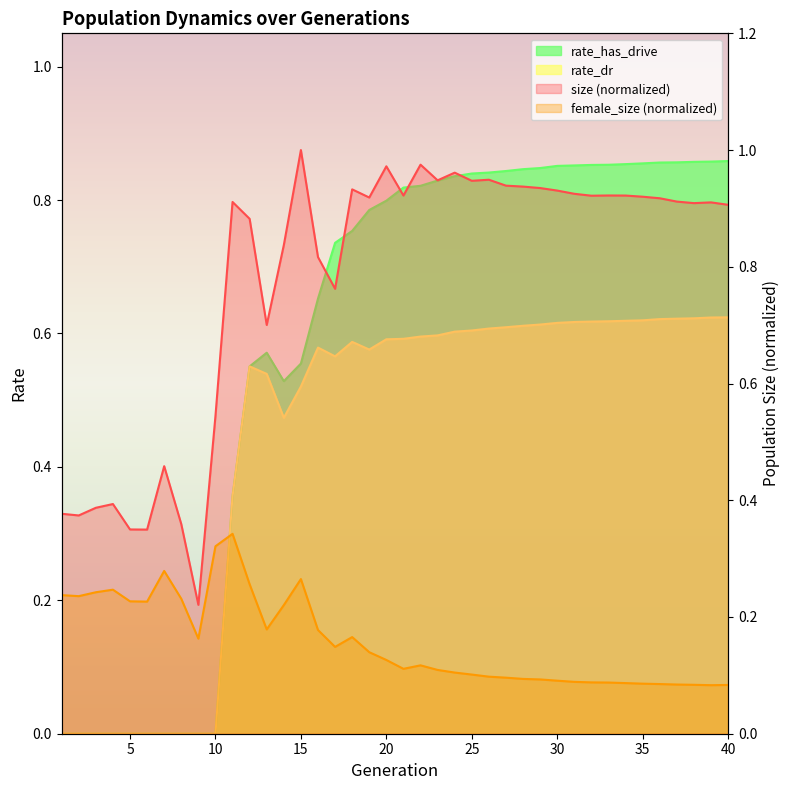

How many interior local peaks does the rate_dr series have?

3